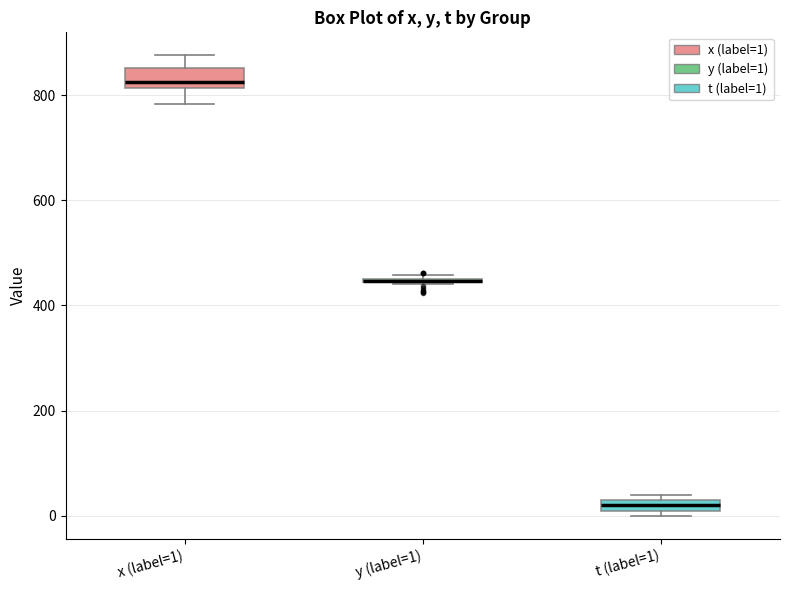

Where is the upper edge of the box for t (label=1) on the y-axis? The values are not printed on the chart, so give them approximately, as read against the axis.

20